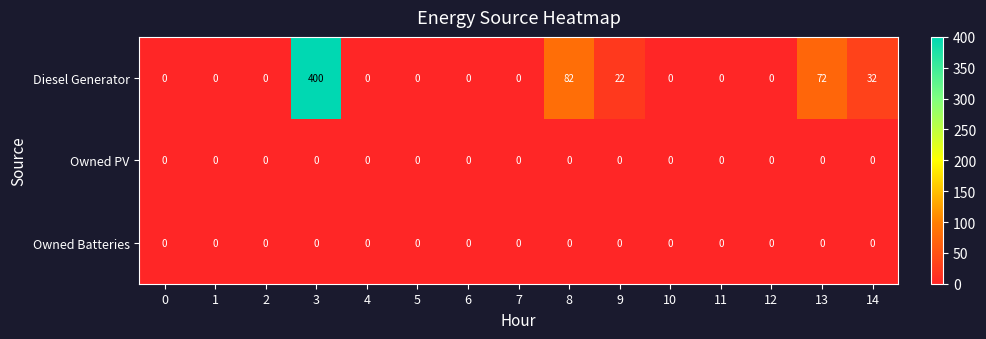

Which category has the highest value in the Diesel Generator series?

3